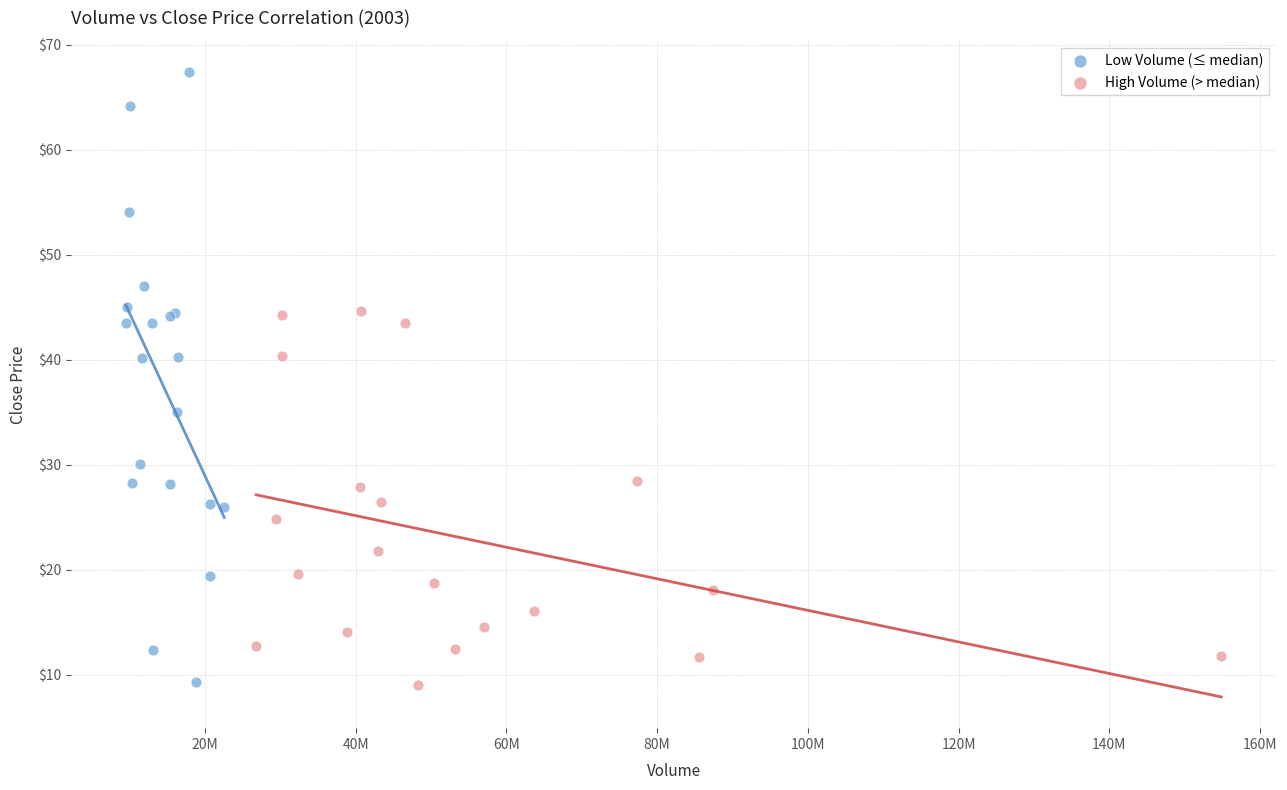

Which series has the widest spread of Y values?

Low Volume (≤ median)